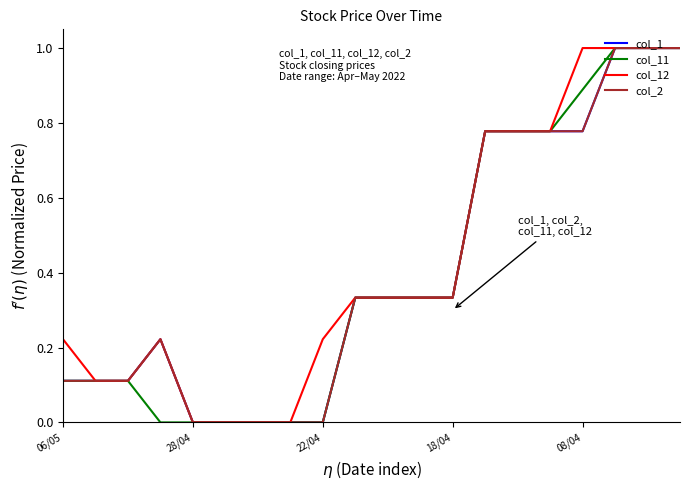

Does the chart have visible grid lines?

No